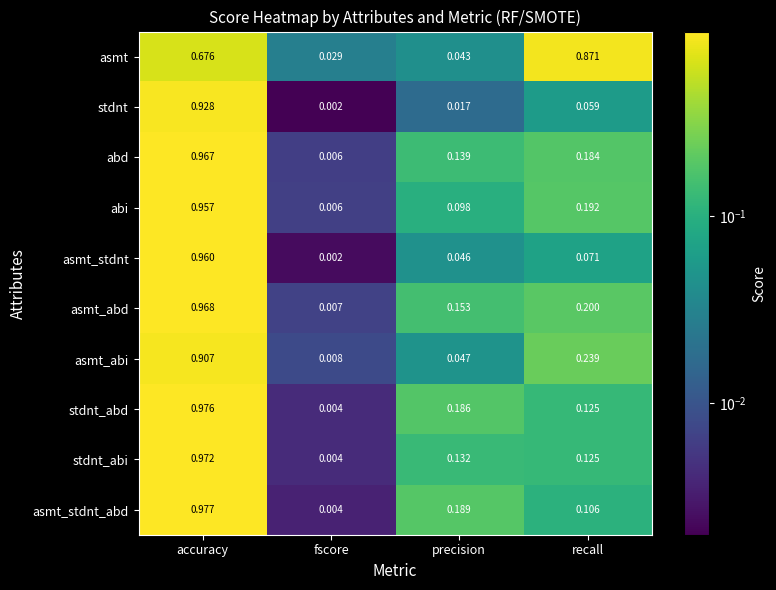

Which series has the largest range (max minus min)?

asmt_stdnt_abd